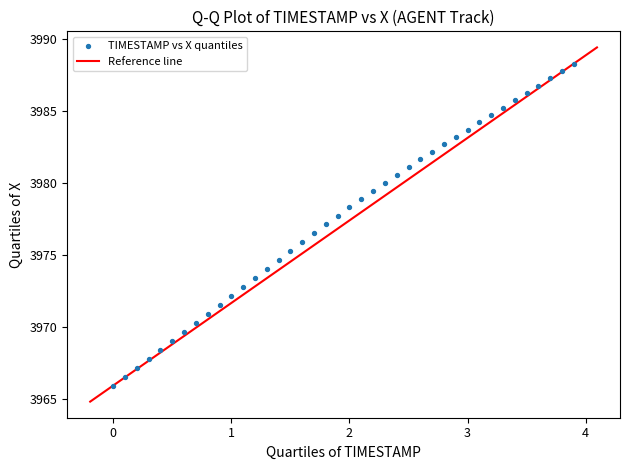

What is the range of X values (max minus min)?

3.9